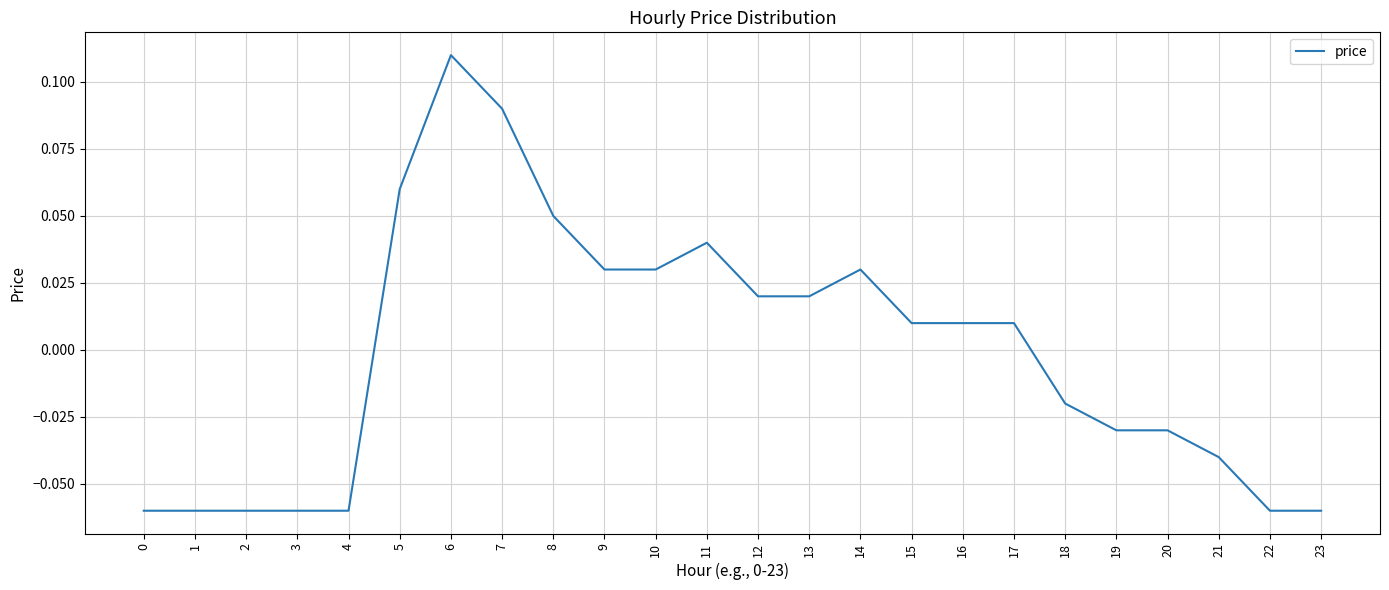

Where does the data first go above 0?

5